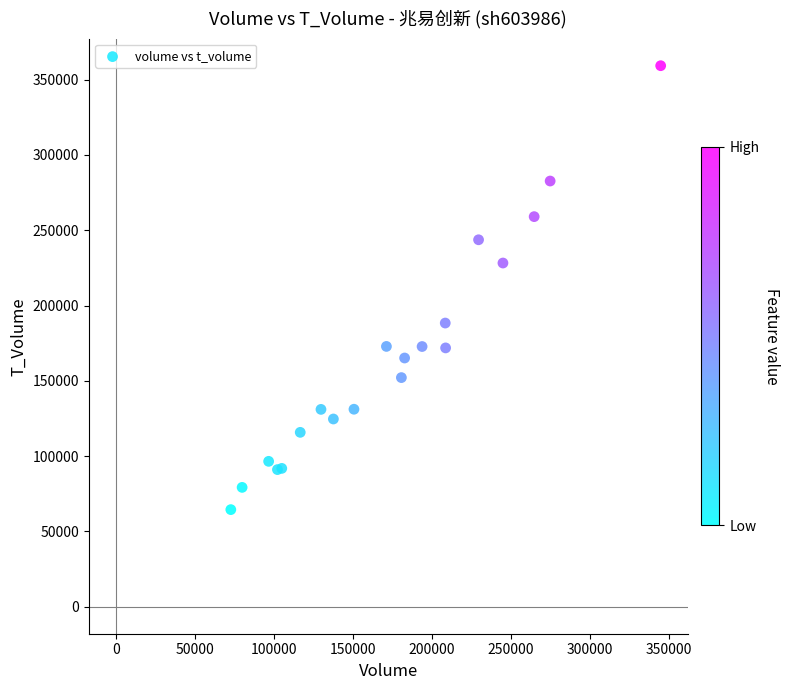

What Y value in the scatter plot is closest to 211846?

228209